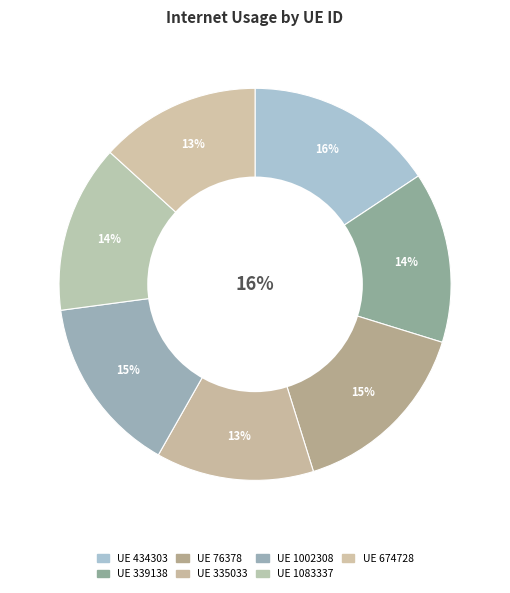

What is the change in value from 1002308 to 674728?

-11.8